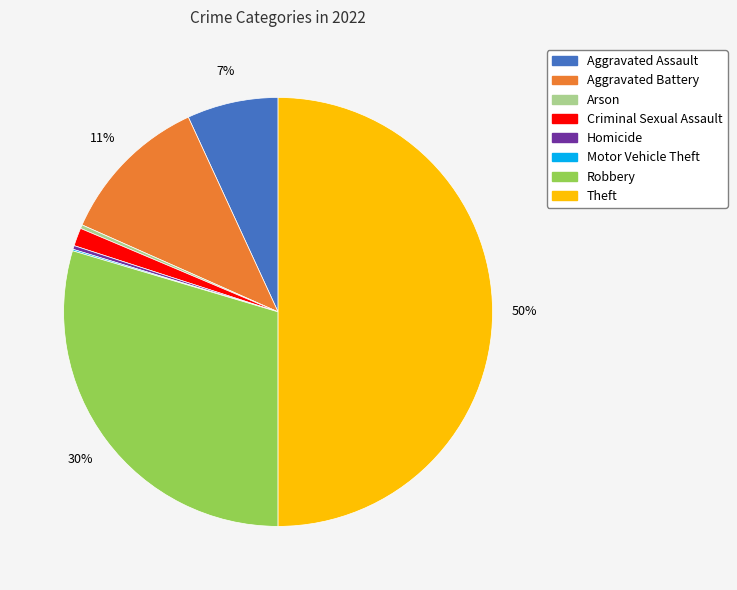

To the nearest percent, what is the difference between the Aggravated Assault and Criminal Sexual Assault slice percentages?

6%